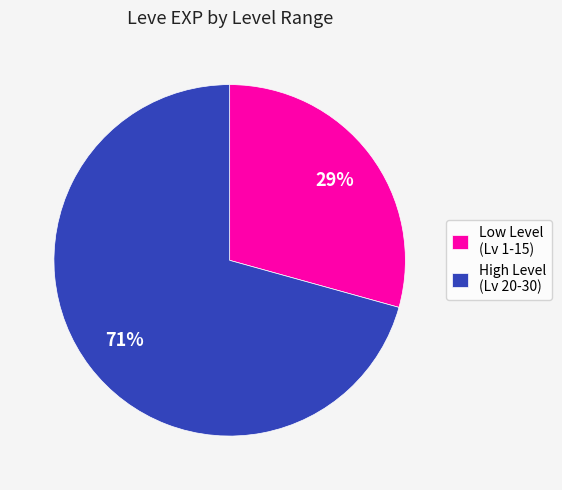

The High Level (Lv 20-30) slice represents 71% of the pie. True or false?

True